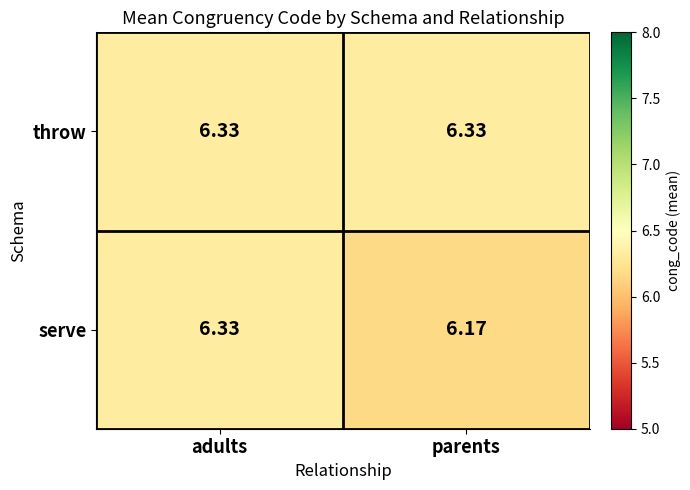

Which series has the largest total across all categories?

throw